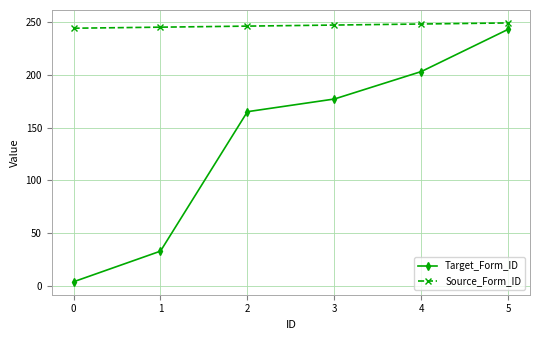

What is the total value across all series at 1?

278